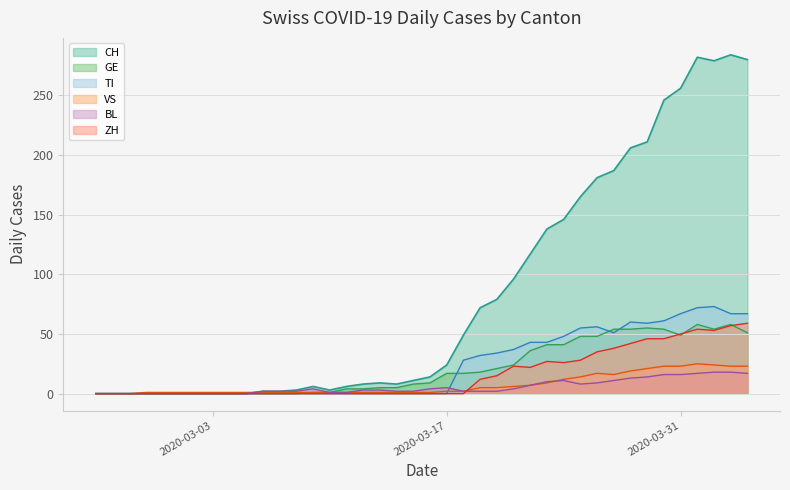

List the labels in order of TI value, largest first.

2020-04-02, 2020-04-01, 2020-03-31, 2020-04-03, 2020-04-04, 2020-03-30, 2020-03-28, 2020-03-29, 2020-03-26, 2020-03-25, 2020-03-27, 2020-03-24, 2020-03-22, 2020-03-23, 2020-03-21, 2020-03-20, 2020-03-19, 2020-03-18, 2020-02-25, 2020-02-26, 2020-02-27, 2020-02-28, 2020-02-29, 2020-03-01, 2020-03-02, 2020-03-03, 2020-03-04, 2020-03-05, 2020-03-06, 2020-03-07, 2020-03-08, 2020-03-09, 2020-03-10, 2020-03-11, 2020-03-12, 2020-03-13, 2020-03-14, 2020-03-15, 2020-03-16, 2020-03-17